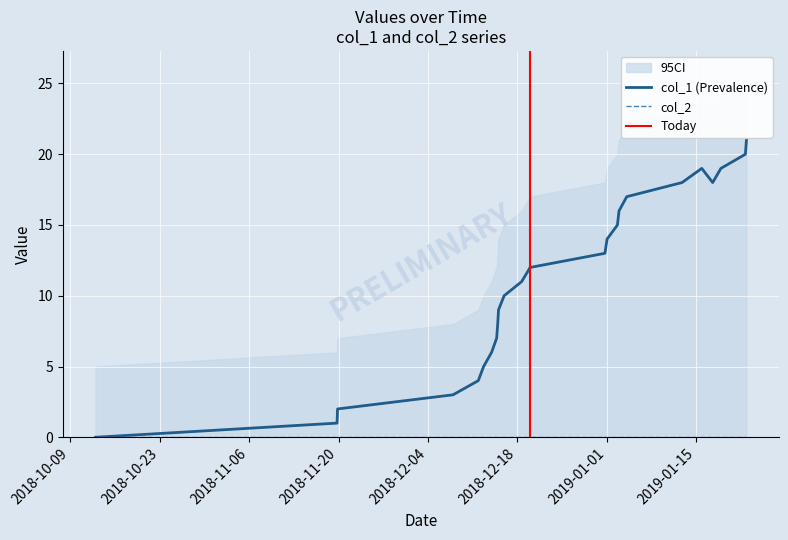

Reading right to left, extract all data points from this chart.

21	20	19	18	19	18	17	16	15	14	13	12	11	10	9	8	7	6	5	4	3	2	1	0